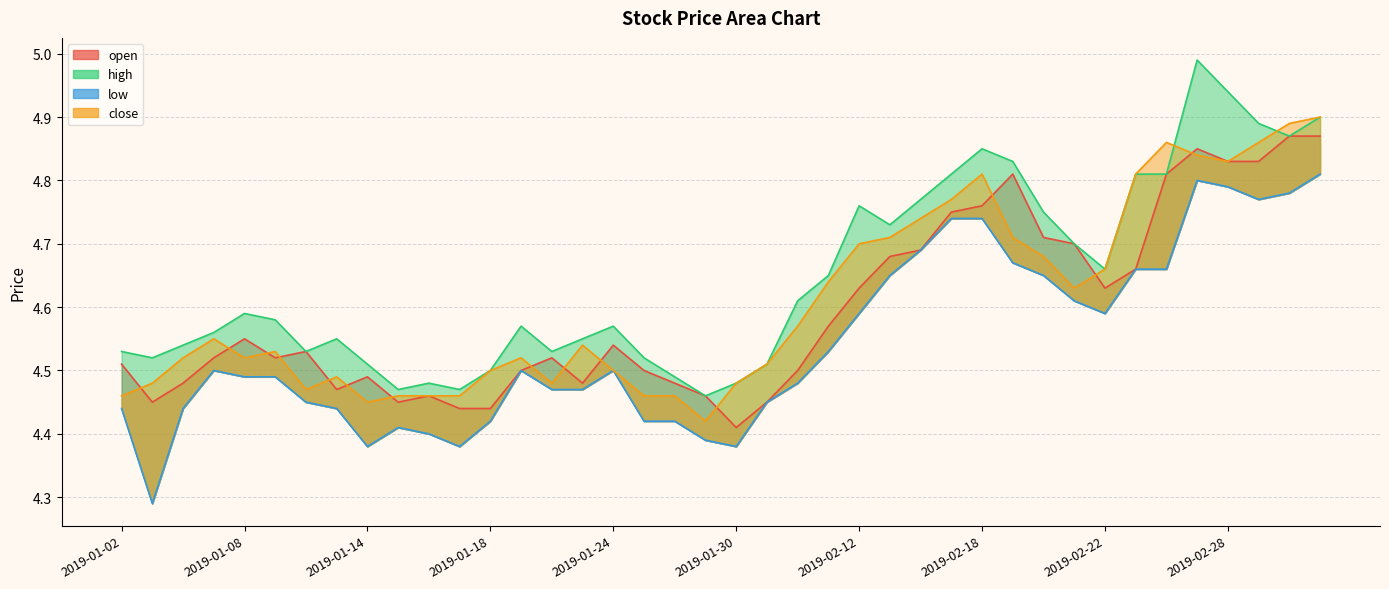

Which series has the largest total across all categories?

high